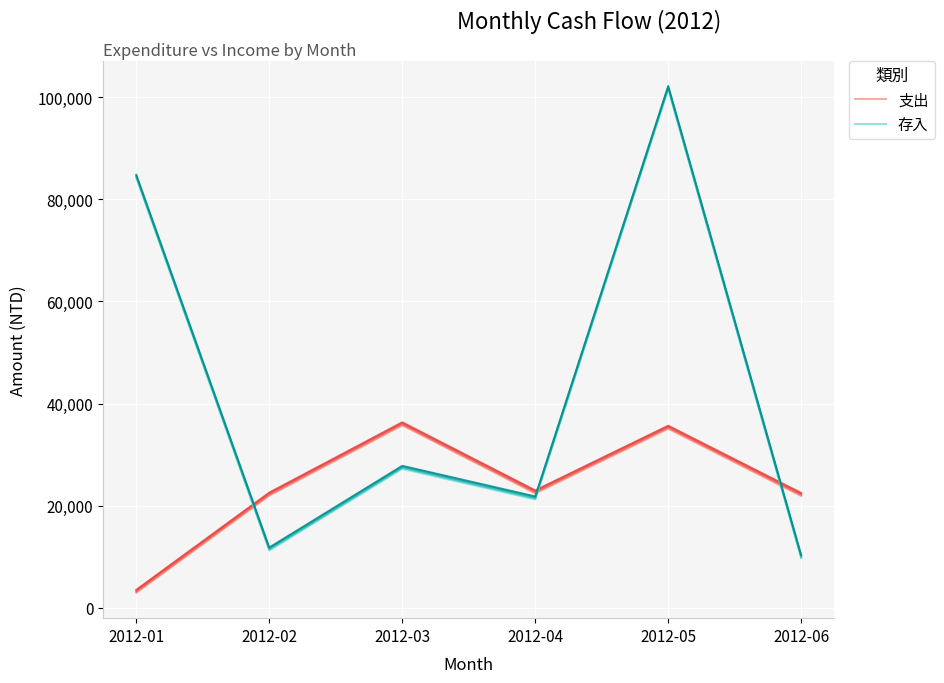

Which category has the lowest value in the 支出 series?

2012-01